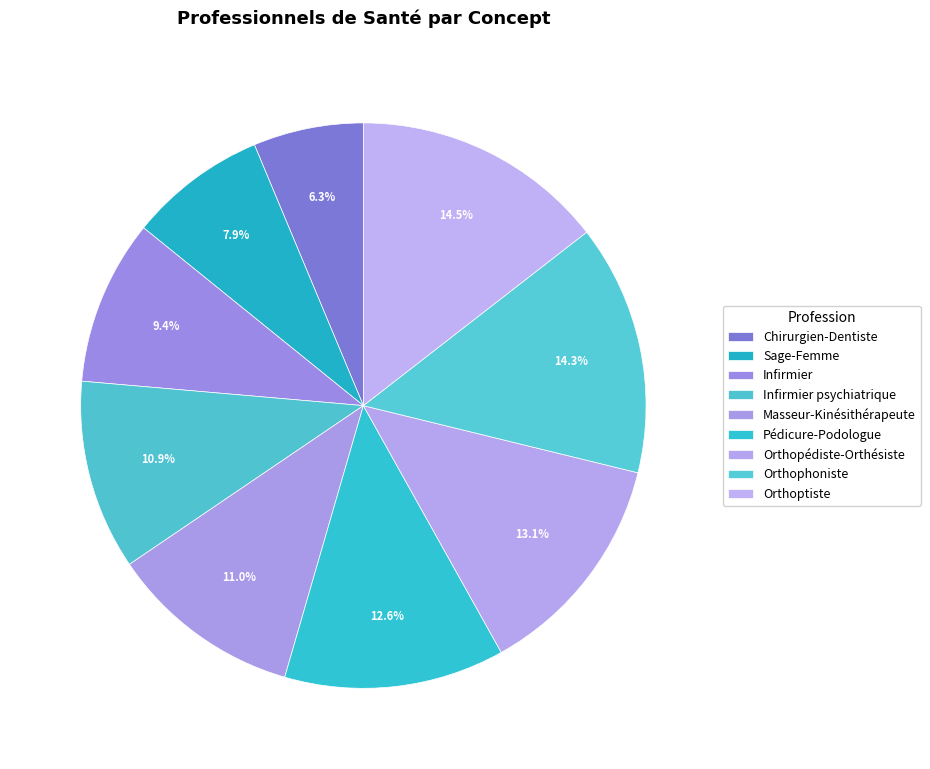

Combined, what portion of the pie is Masseur-Kinésithérapeute and Sage-Femme?

18.9%